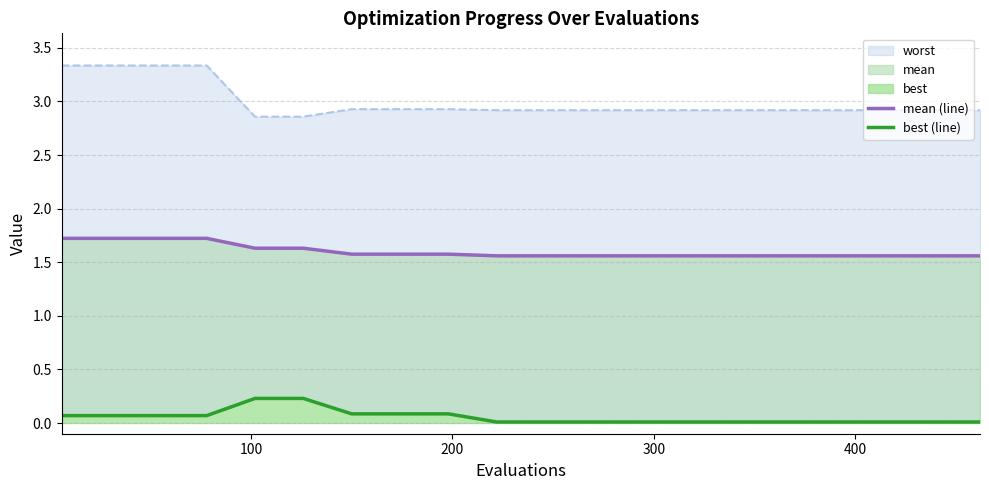

Which series has the largest range (max minus min)?

best (line)